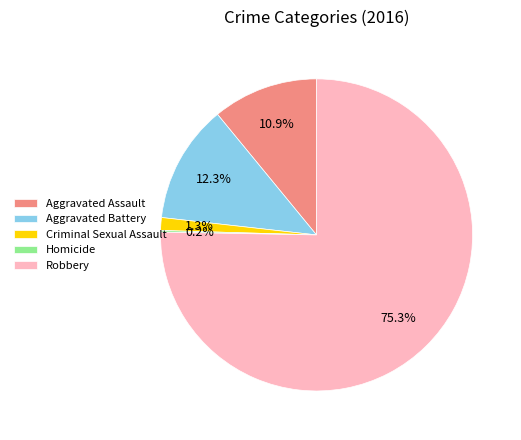

What is the ratio of the value at Robbery to the value at Aggravated Battery?

6.1